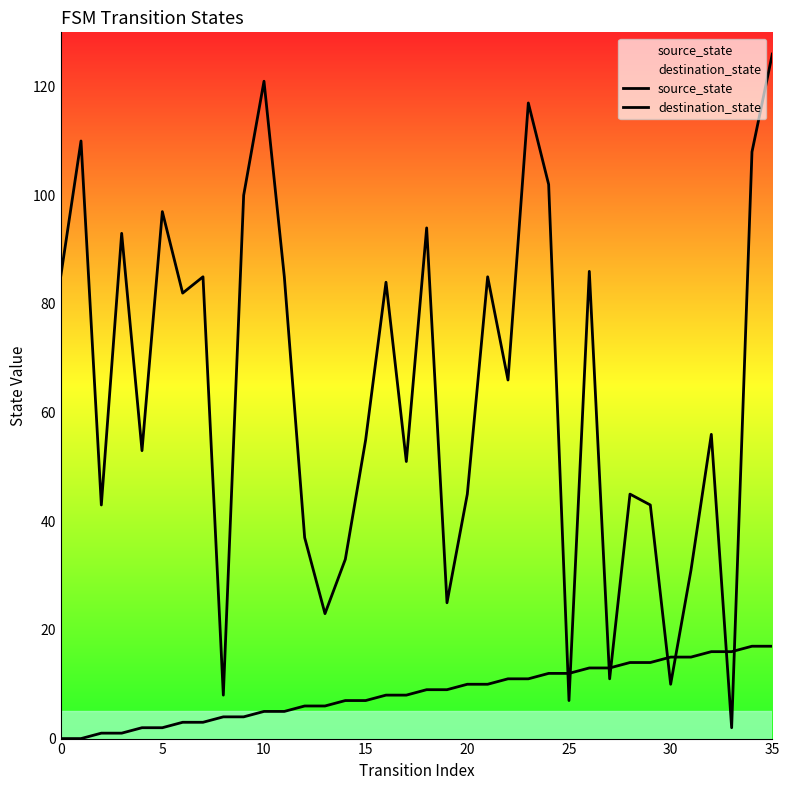

What is the approximate value of source_state at 22, to the nearest 5?

10